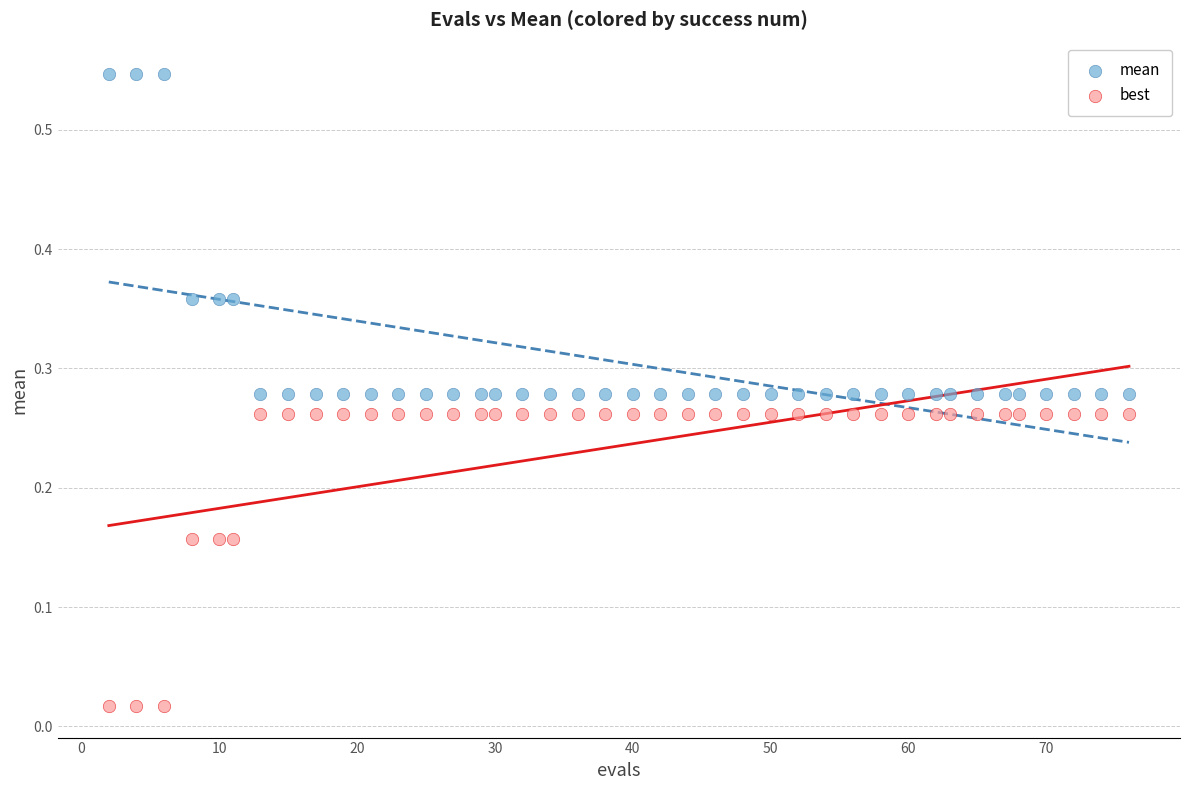

Which series contains the lowest Y value?

best